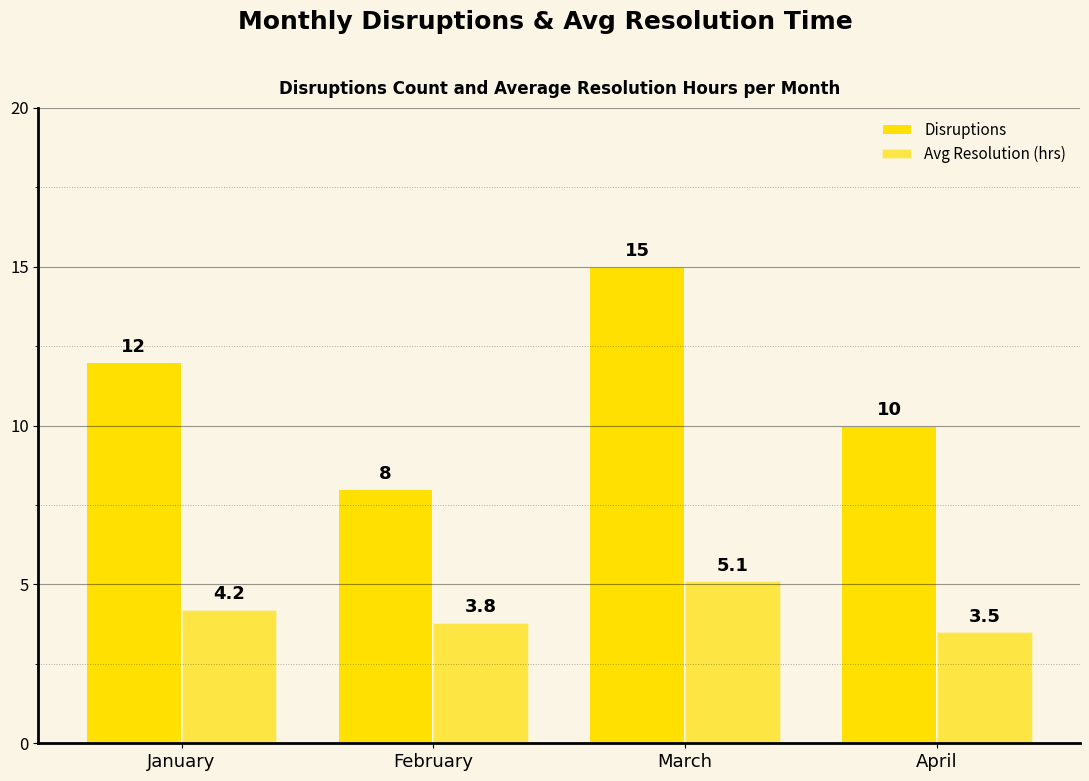

How many bars are there in total?

8